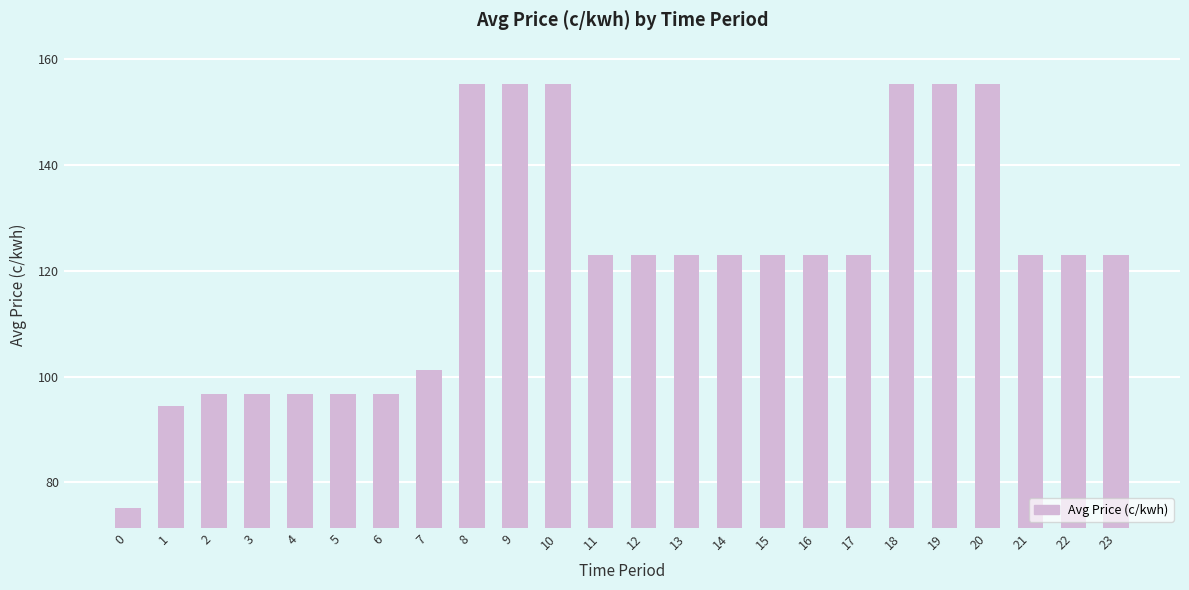

Where does the data first go above 122?

8